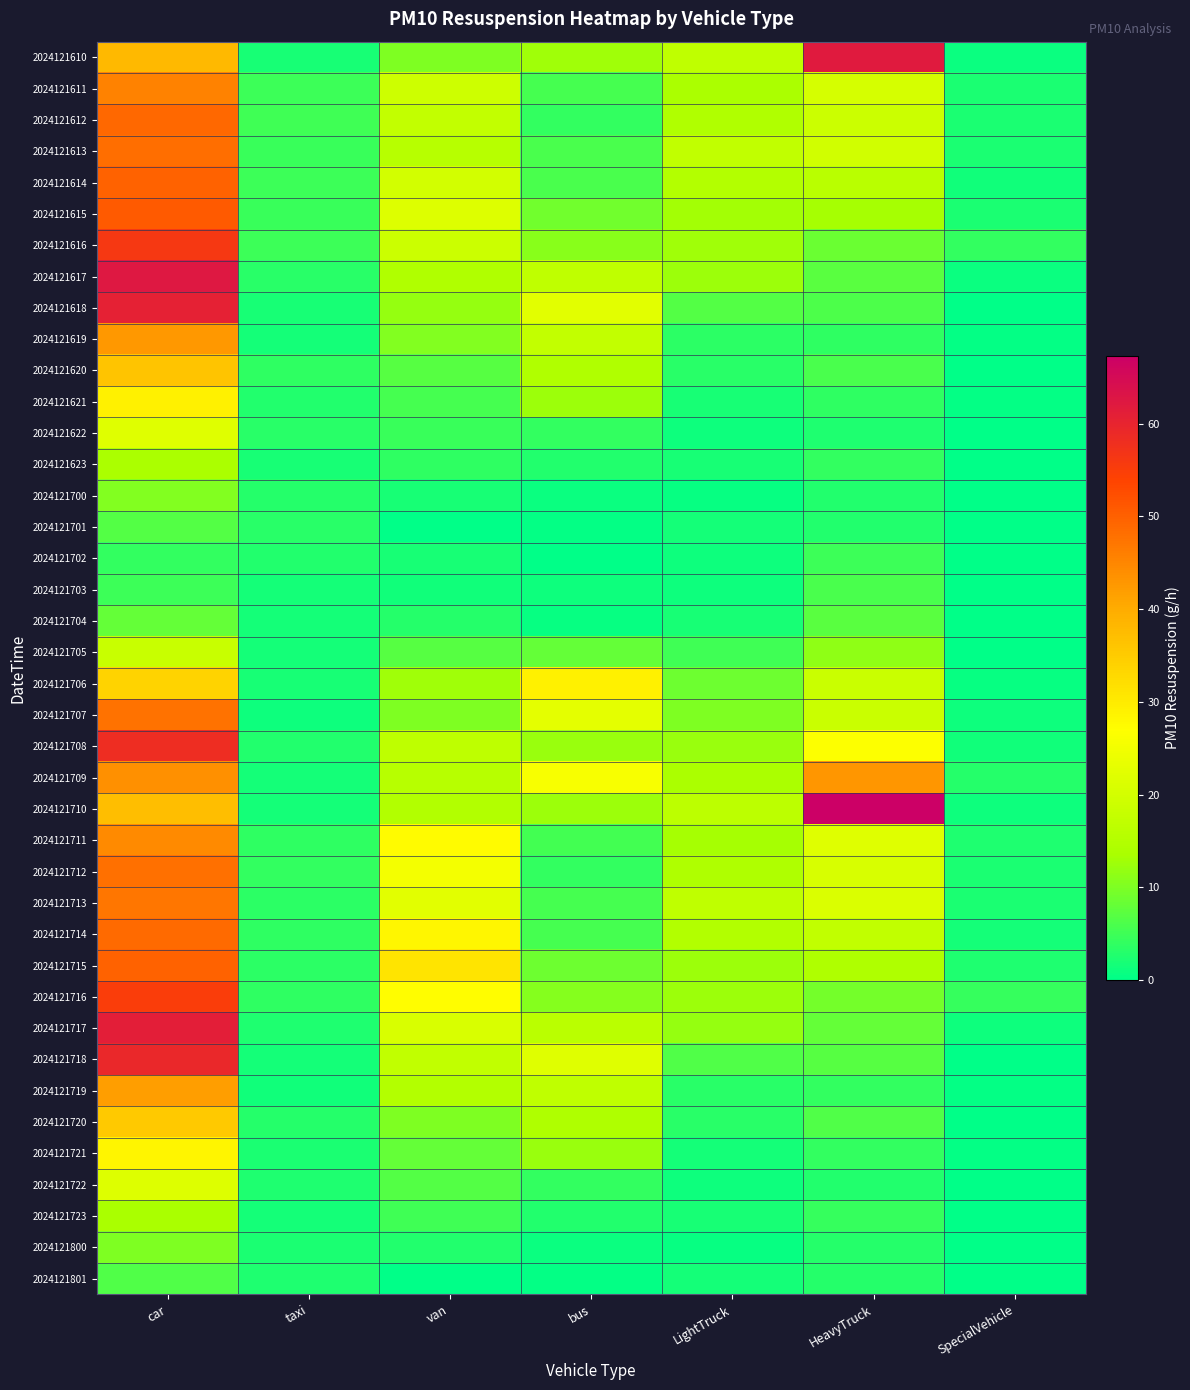

Which series changed the most between car and HeavyTruck?

2024121617